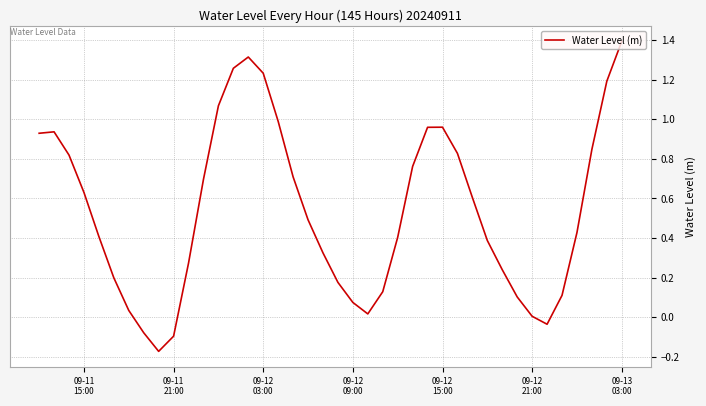

What is the greatest value displayed?

1.4